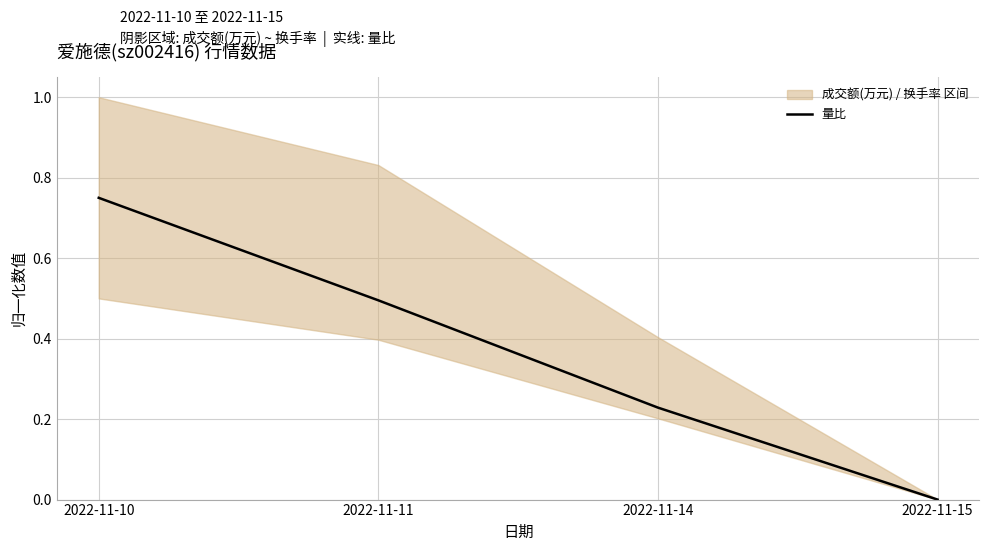

Where is the data nearest to the value 0?

2022-11-15